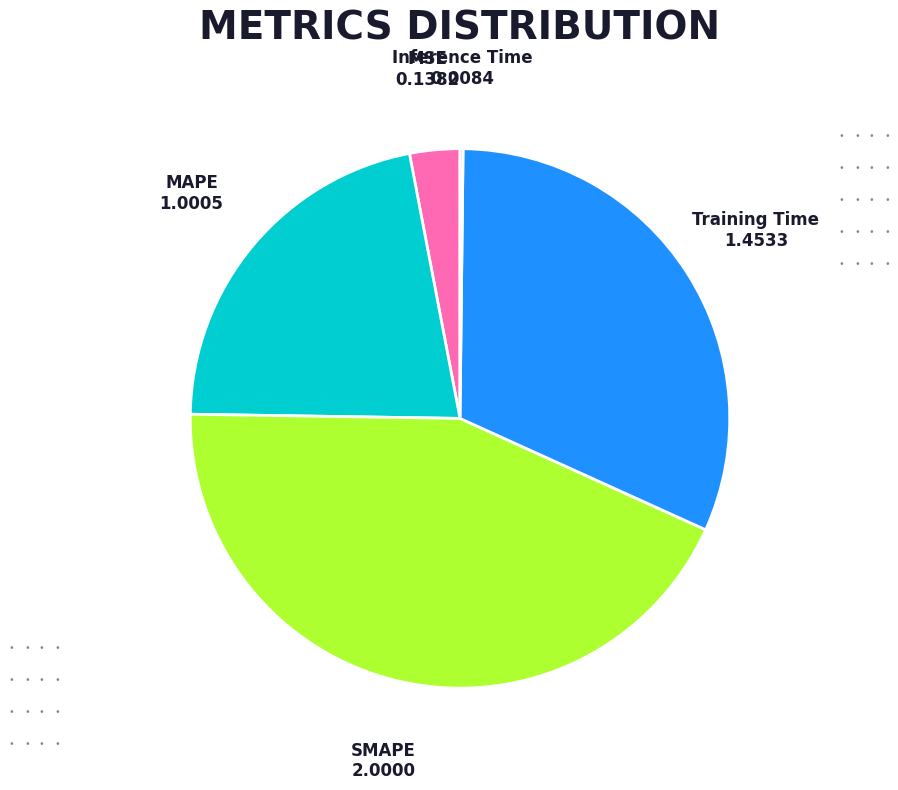

What is the largest slice in the pie chart?

SMAPE